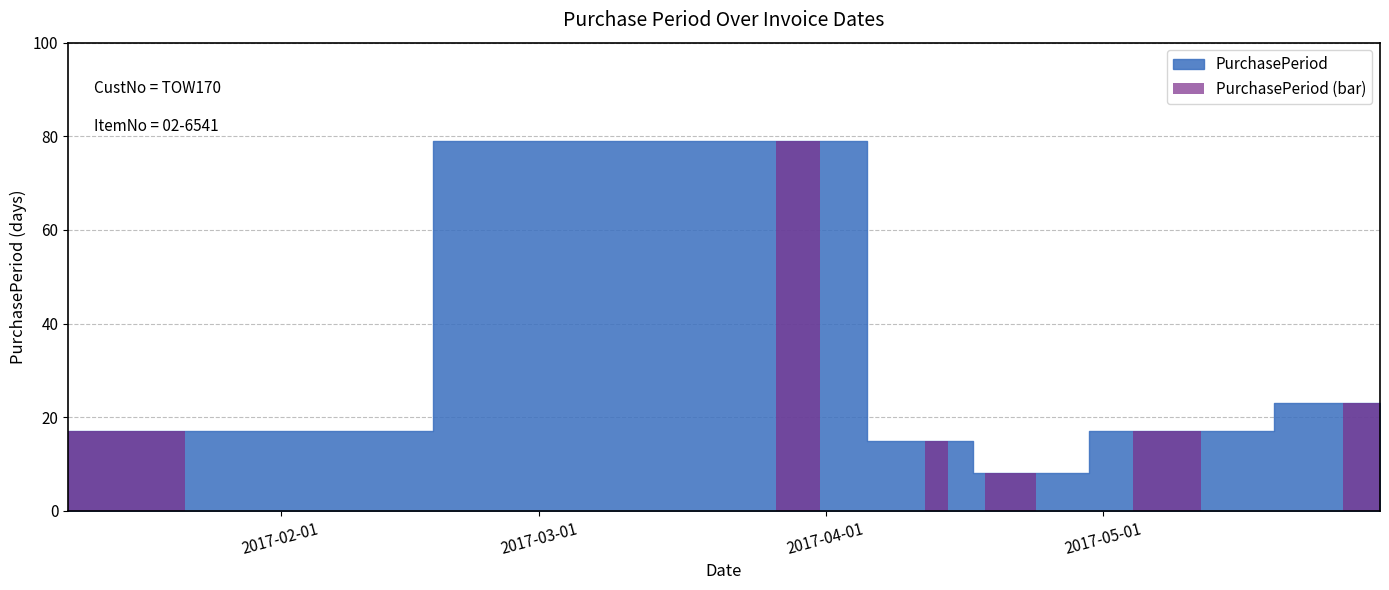

Which has a higher value, 2017-03-29 or 2017-01-09?

2017-03-29